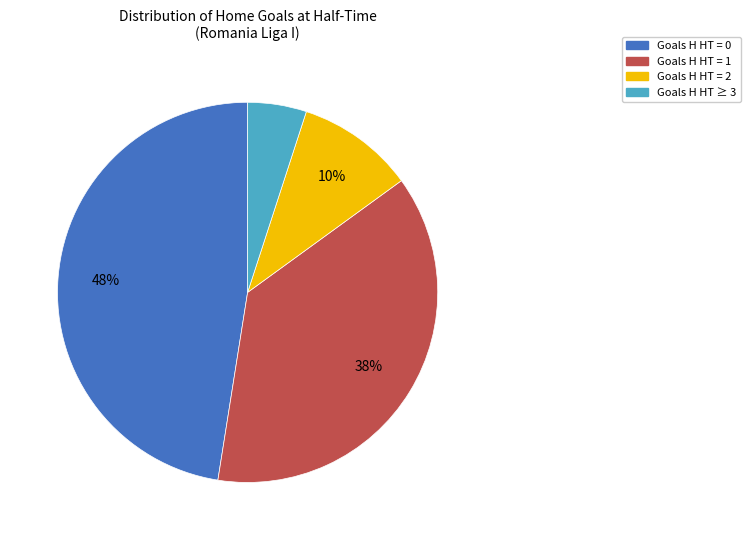

To the nearest percent, what is the average slice percentage?

25%